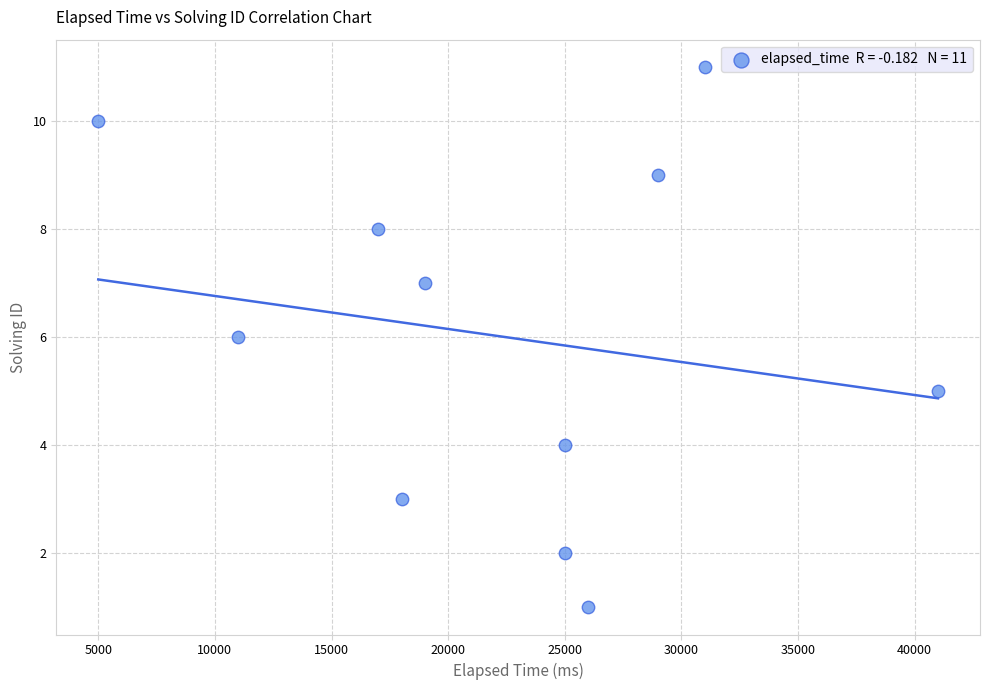

What is the average X value?

22455